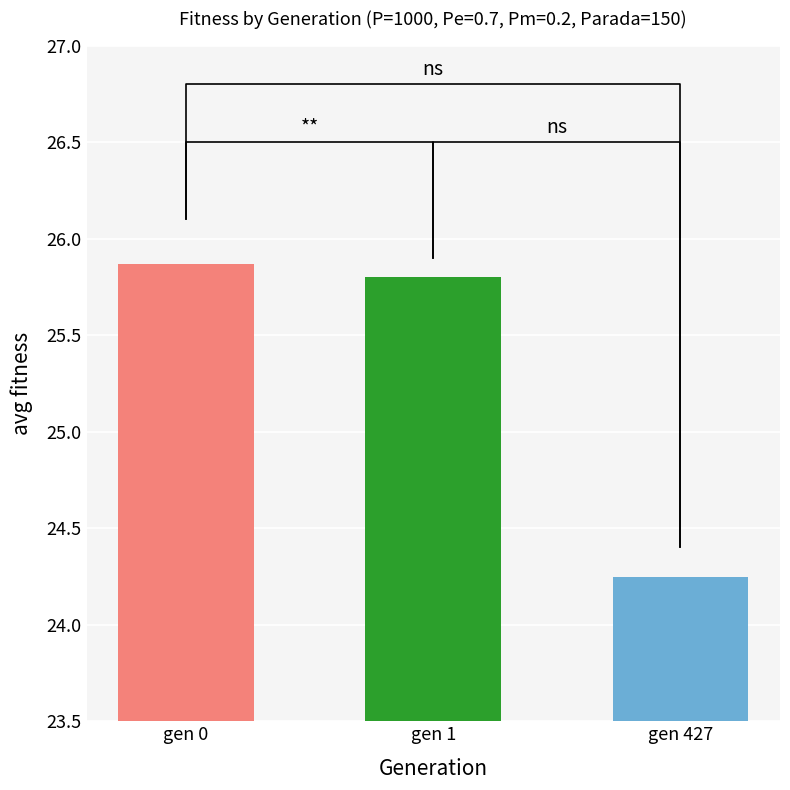

How many values are below 25?

1